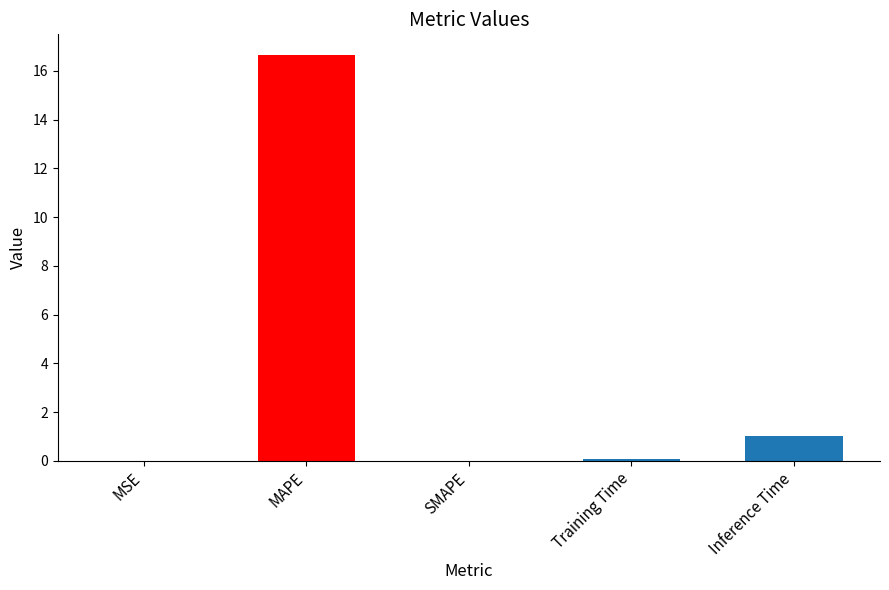

What is the maximum value shown in the chart?

16.7